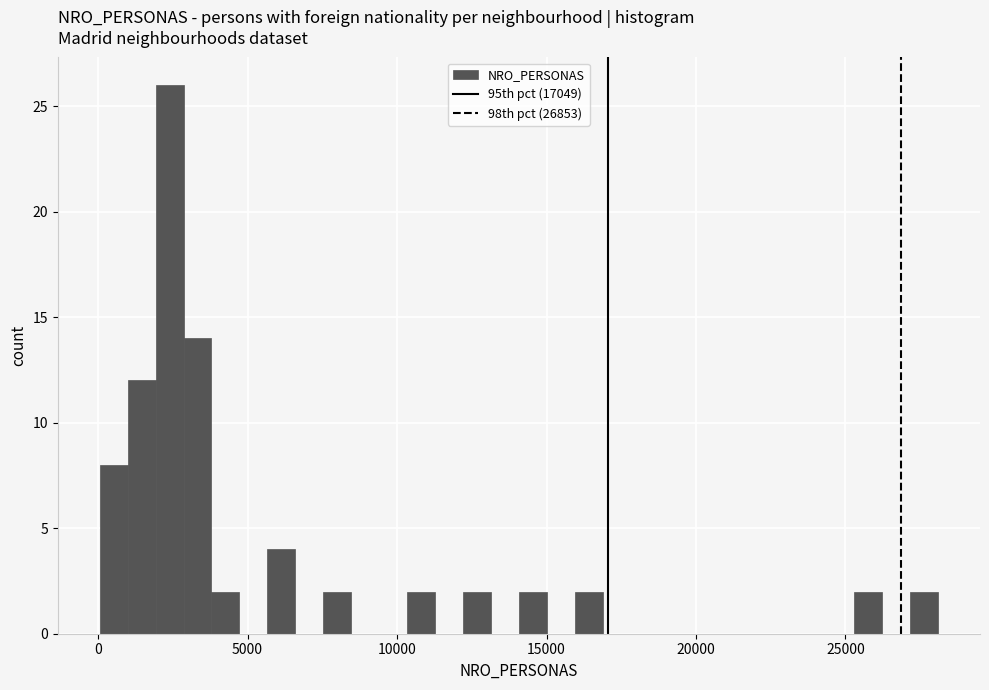

Read against the x-axis, roughly where is the centre of the tallest bar?

2500